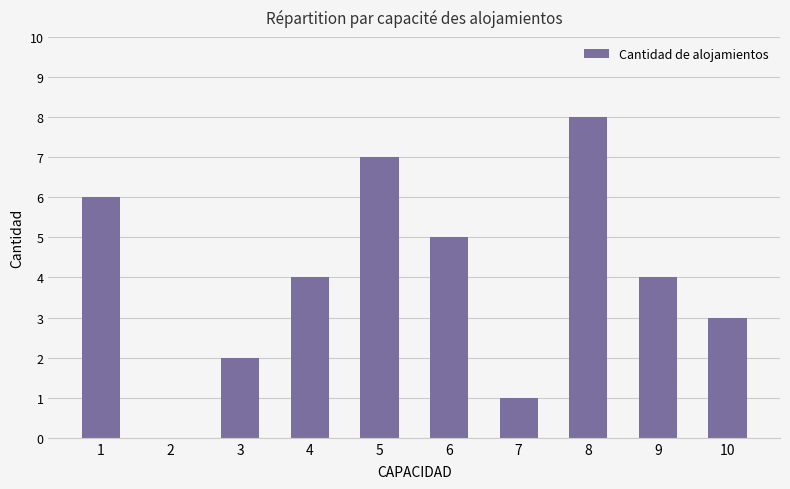

Reading left to right, transcribe all the data shown in this chart.

6	0	2	4	7	5	1	8	4	3